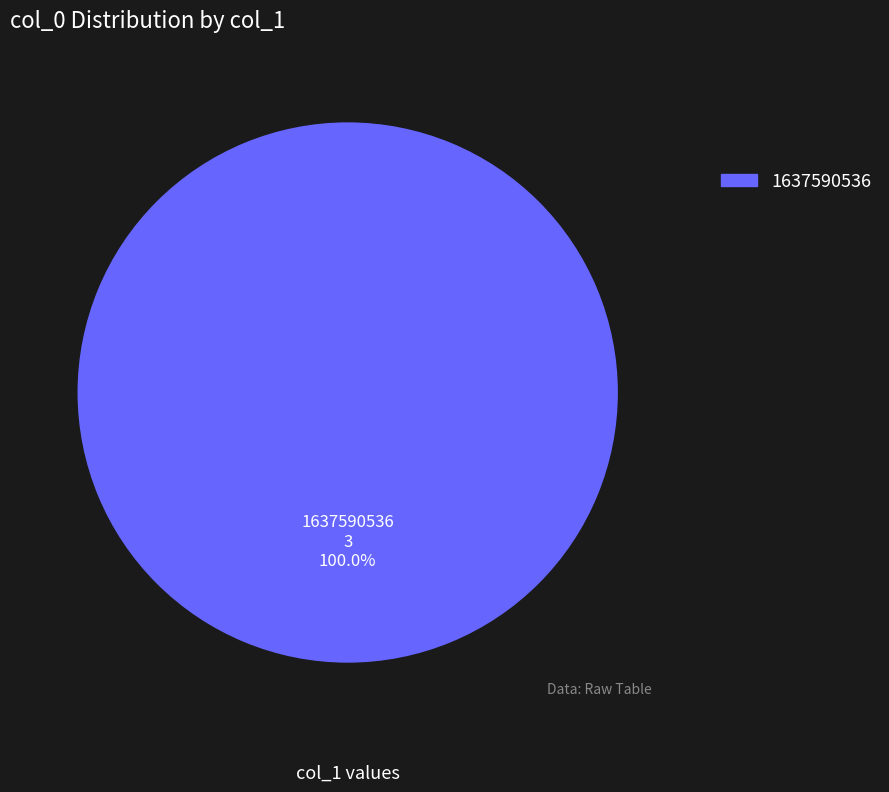

Is there any slice that represents more than half of the pie?

Yes